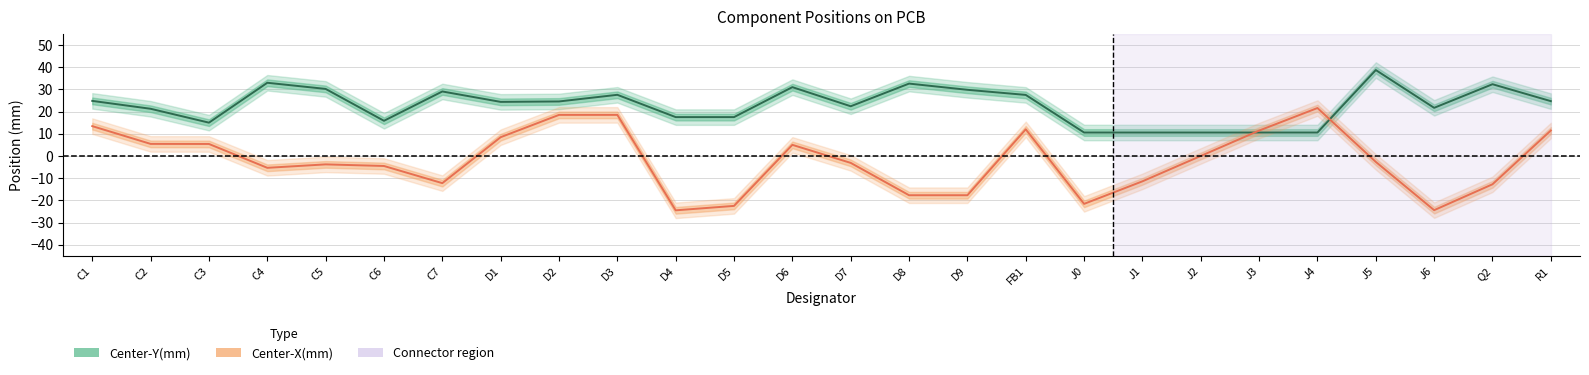

What is the maximum value for Center-X(mm)?

21.6